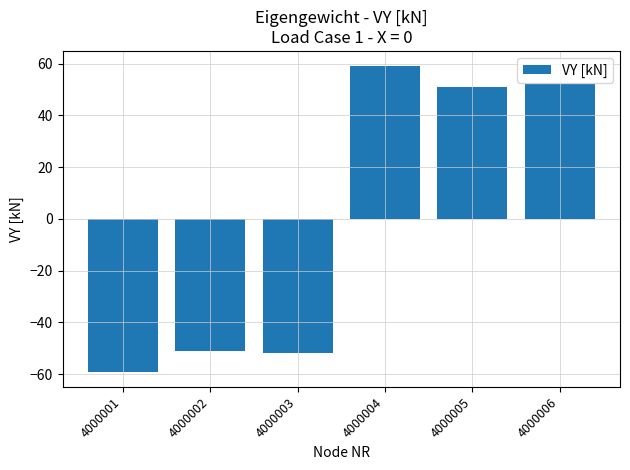

Does the chart contain stacked bars?

No